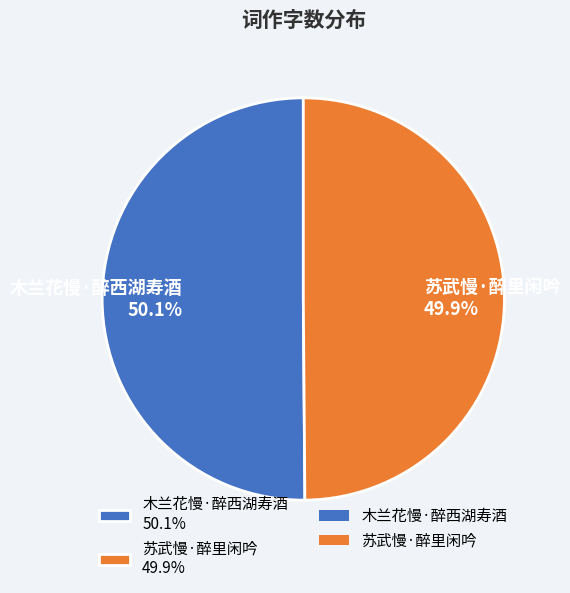

To the nearest percent, what is the average slice percentage?

50%